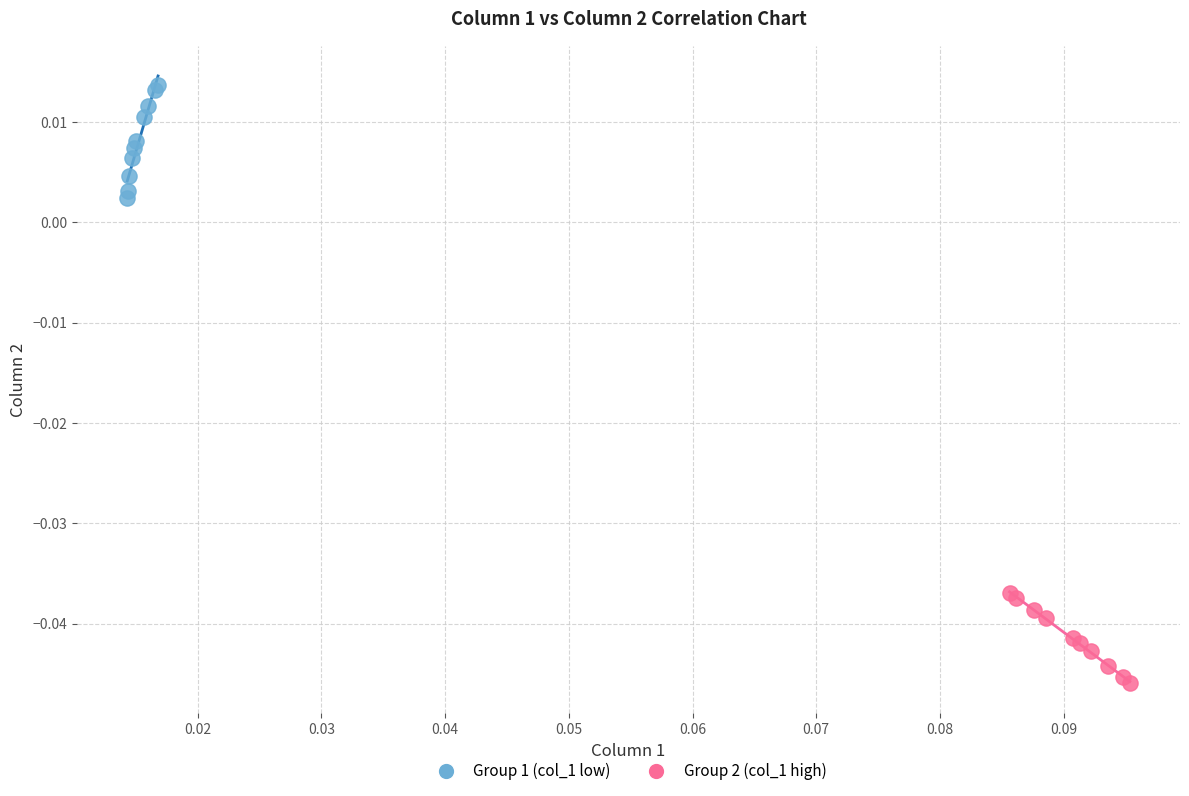

Which series contains the lowest Y value?

Group 2 (col_1 high)